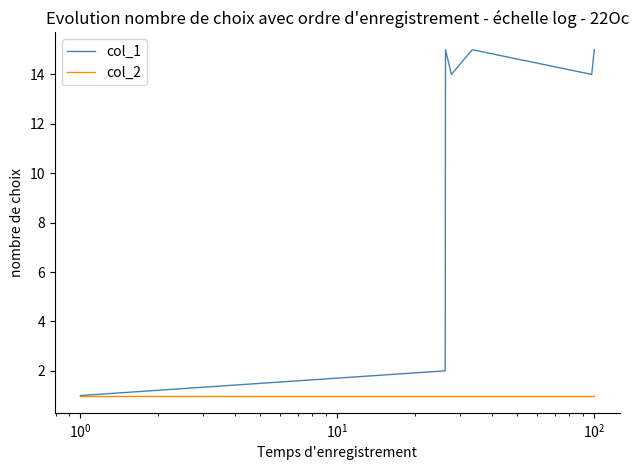

Which series has the largest range (max minus min)?

col_1